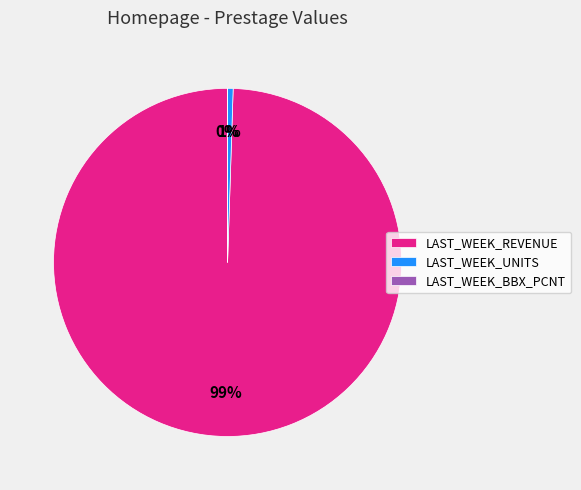

To the nearest percent, what portion does LAST_WEEK_REVENUE represent?

99%